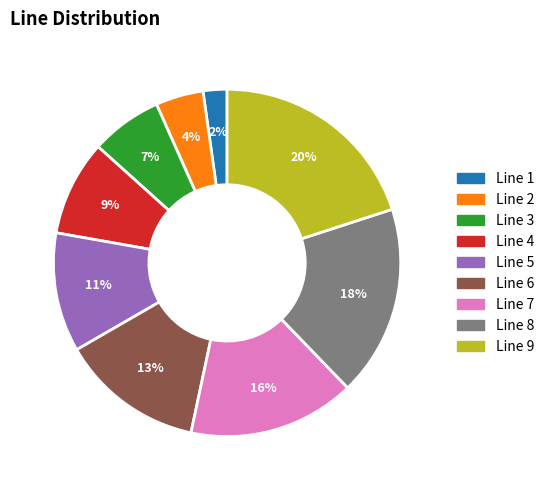

Rank the categories by value from lowest to highest.

Line 1, Line 2, Line 3, Line 4, Line 5, Line 6, Line 7, Line 8, Line 9